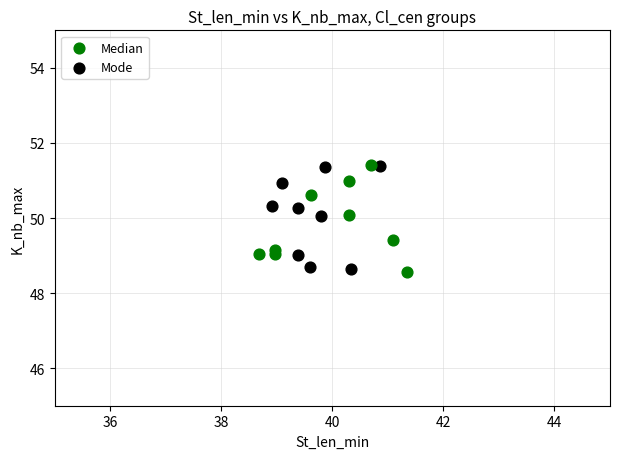

What are all the series names shown in the legend?

Median, Mode